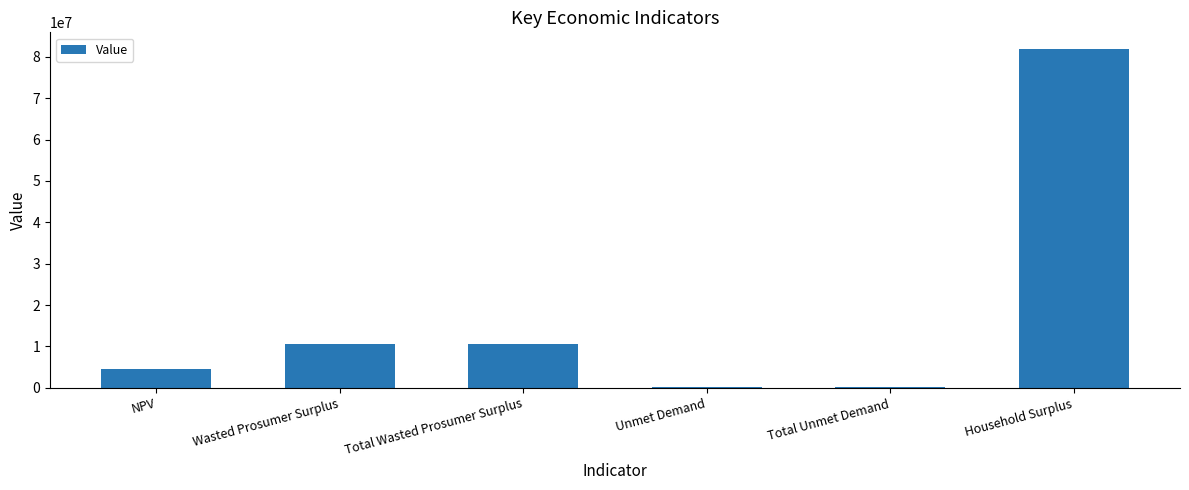

What is the approximate value at Household Surplus?

81816275.6